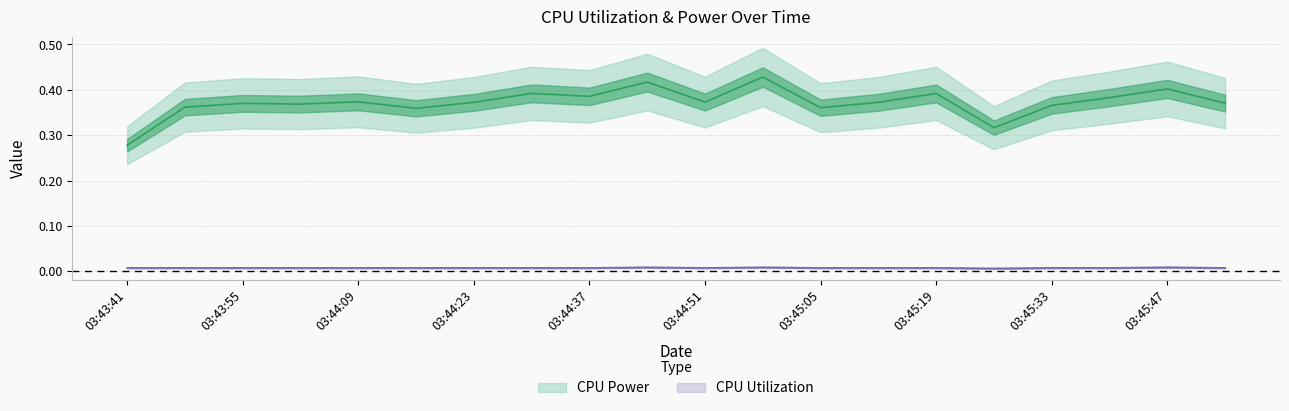

Reading right to left, what are all the values shown in this chart?

CPU Power: 03:45:54=0.4	03:45:47=0.4	03:45:40=0.4	03:45:33=0.4	03:45:26=0.3	03:45:19=0.4	03:45:12=0.4	03:45:05=0.4	03:44:58=0.4	03:44:51=0.4	03:44:44=0.4	03:44:37=0.4	03:44:30=0.4	03:44:23=0.4	03:44:16=0.4	03:44:09=0.4	03:44:02=0.4	03:43:55=0.4	03:43:48=0.4	03:43:41=0.3
CPU Utilization: 03:45:54=0.0	03:45:47=0.0	03:45:40=0.0	03:45:33=0.0	03:45:26=0.0	03:45:19=0.0	03:45:12=0.0	03:45:05=0.0	03:44:58=0.0	03:44:51=0.0	03:44:44=0.0	03:44:37=0.0	03:44:30=0.0	03:44:23=0.0	03:44:16=0.0	03:44:09=0.0	03:44:02=0.0	03:43:55=0.0	03:43:48=0.0	03:43:41=0.0